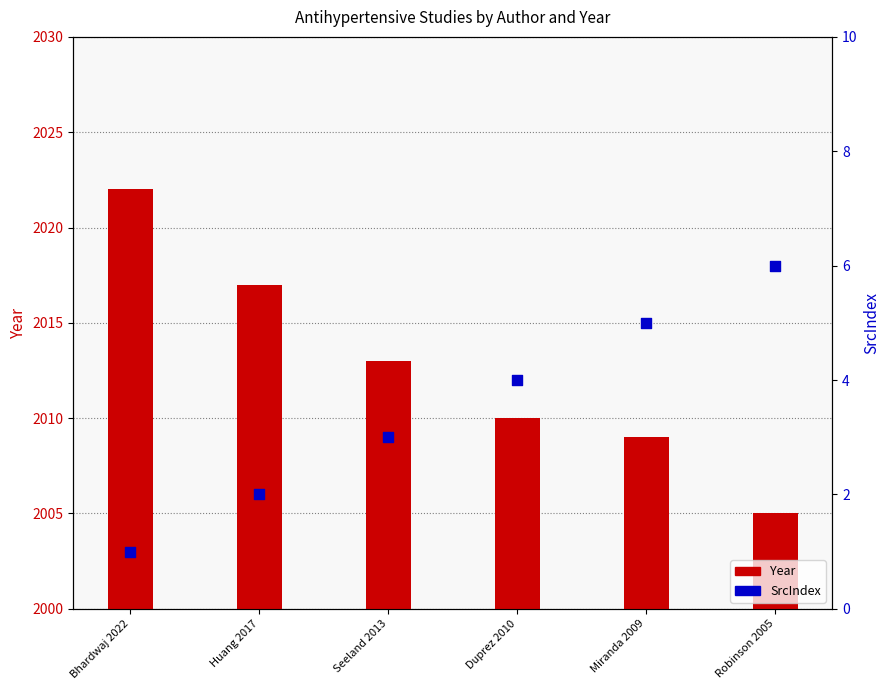

What is the total value across all series at Duprez 2010?

2014